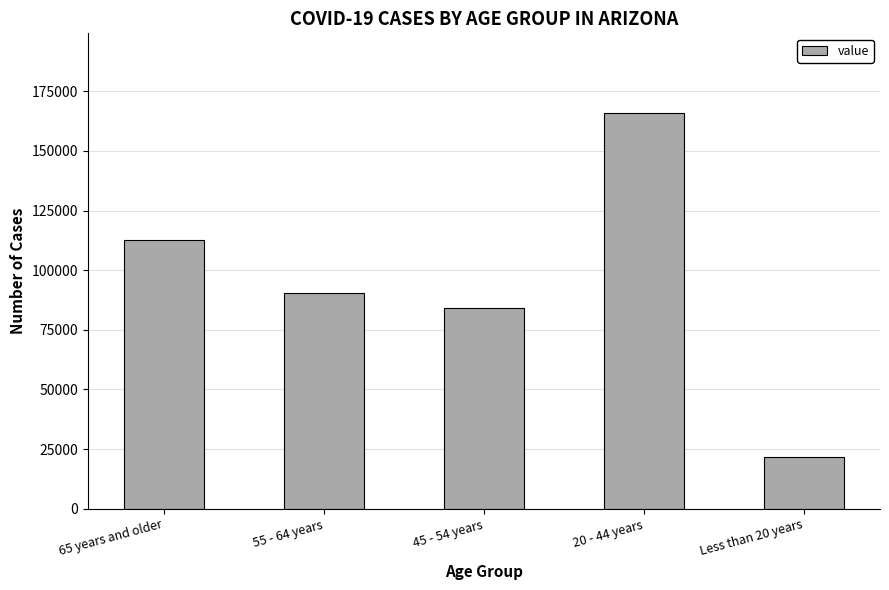

What is the maximum value shown in the chart?

166101